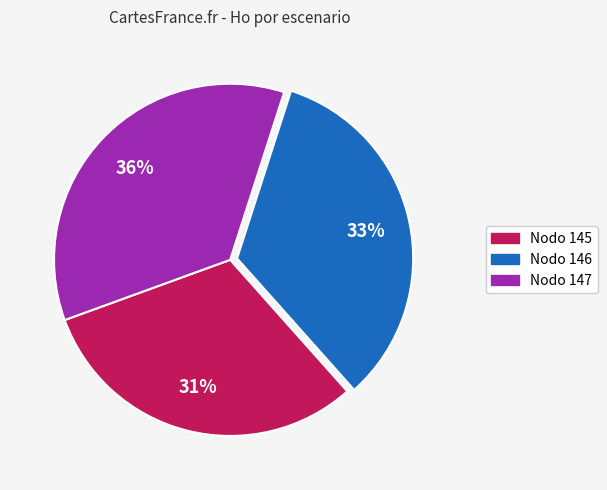

Does Nodo 146 account for over 50% of the chart?

No